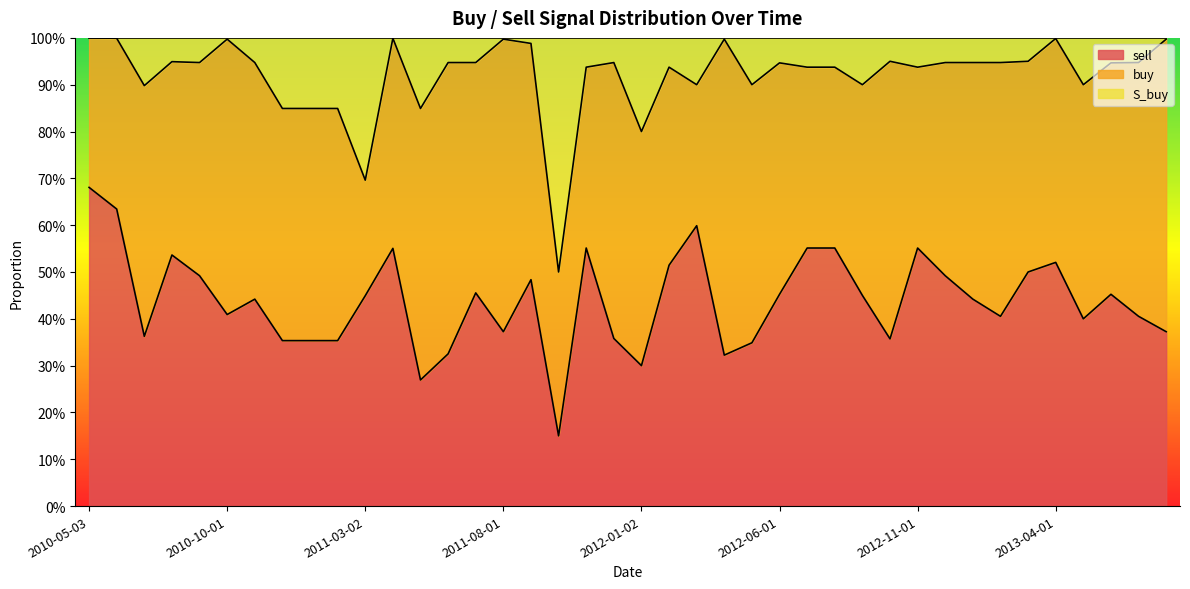

Is the value of S_buy at 2011-01-03 greater than the value of sell at 2011-11-01?

Yes